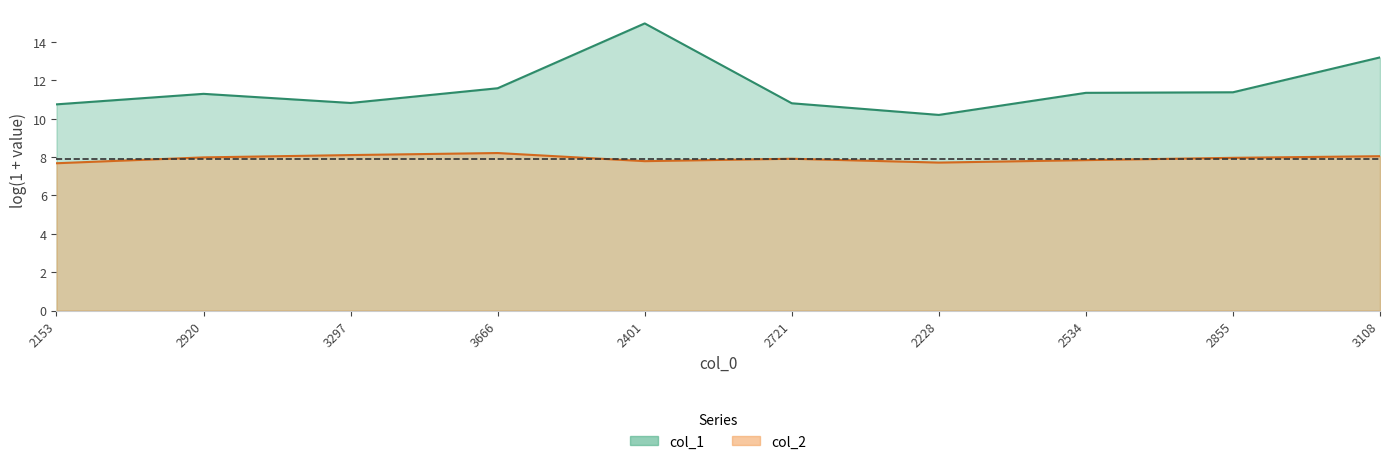

At which label is the value closest to 7?

2153